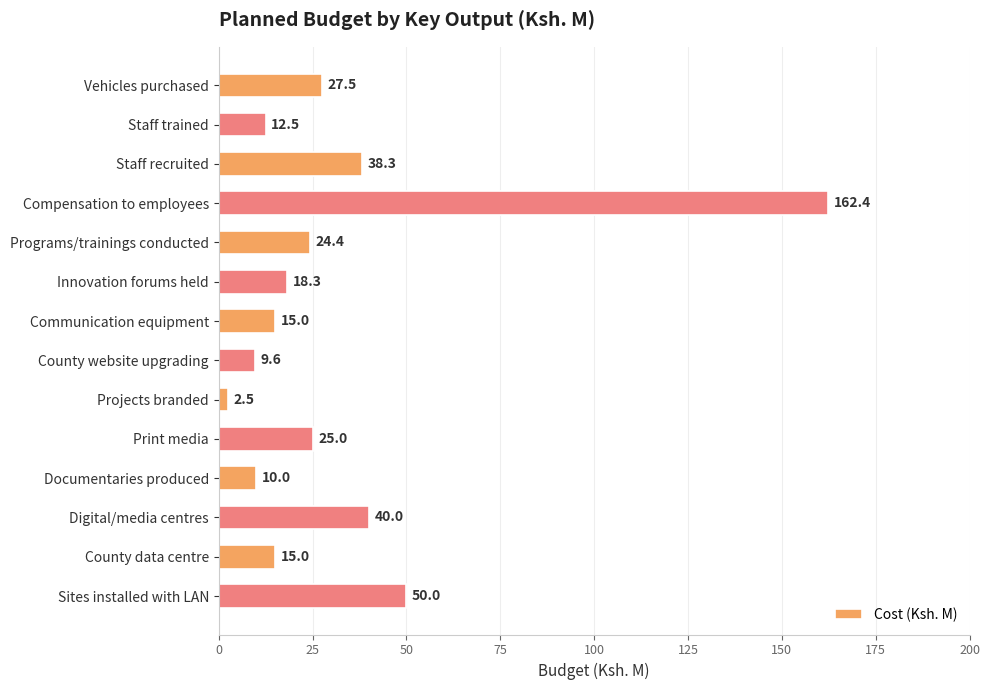

What is the label of the 3rd bar from the top?

Staff recruited